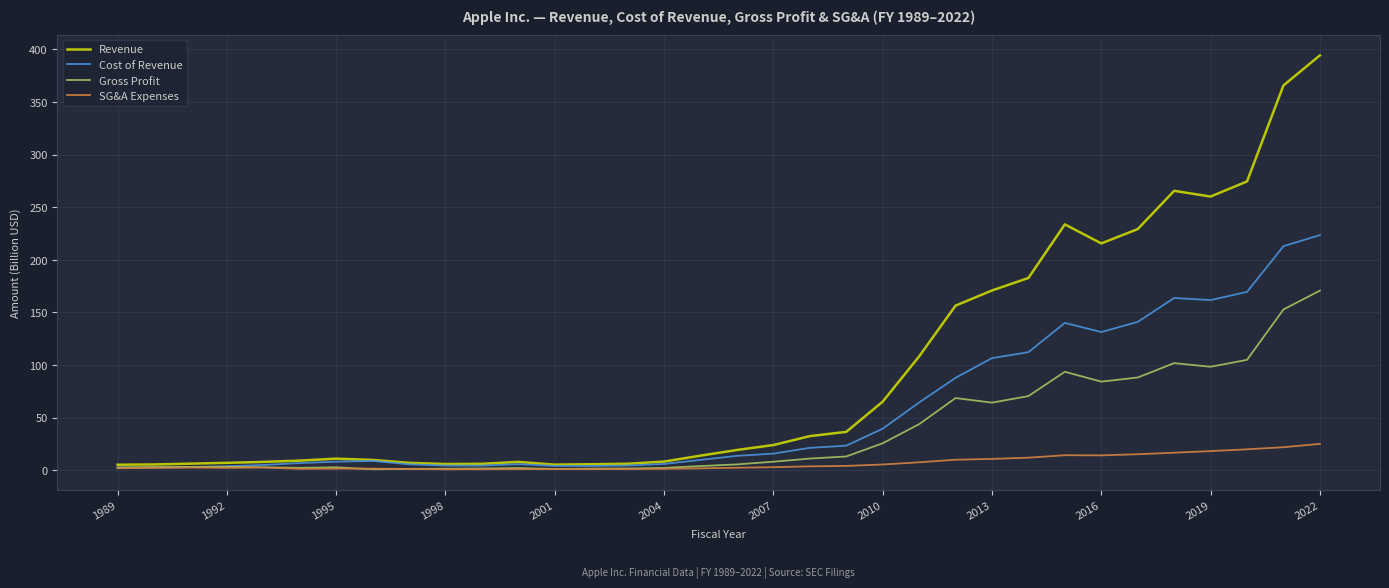

Which series has the widest spread of values?

Revenue